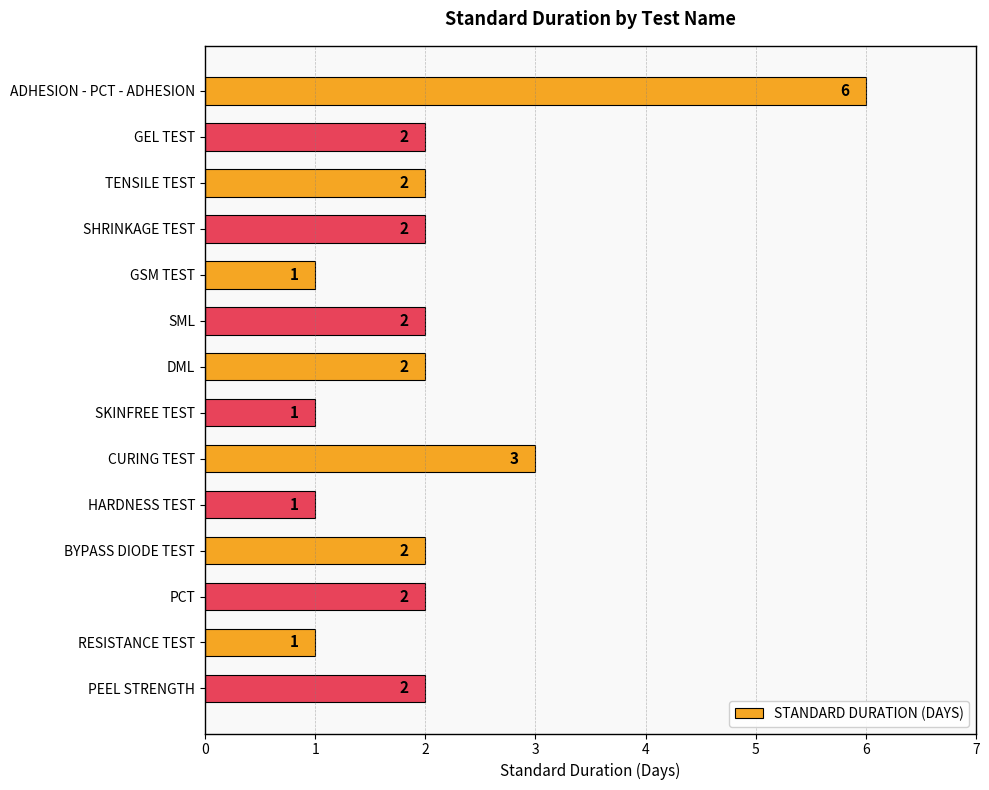

Reading top to bottom, what are all the values shown in this chart?

ADHESION - PCT - ADHESION=6	GEL TEST=2	TENSILE TEST=2	SHRINKAGE TEST=2	GSM TEST=1	SML=2	DML=2	SKINFREE TEST=1	CURING TEST=3	HARDNESS TEST=1	BYPASS DIODE TEST=2	PCT=2	RESISTANCE TEST=1	PEEL STRENGTH=2